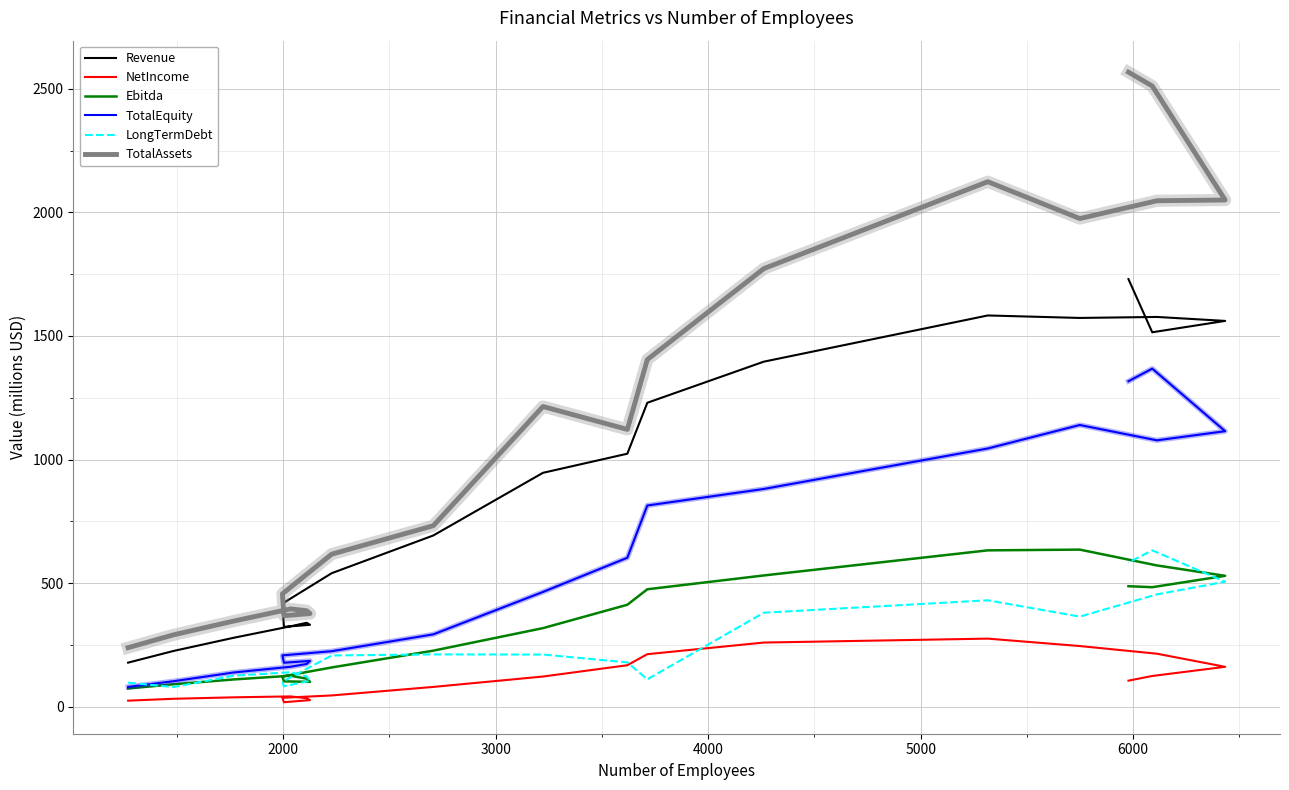

What is the value of the LongTermDebt point at the 2nd from the left?

80.0